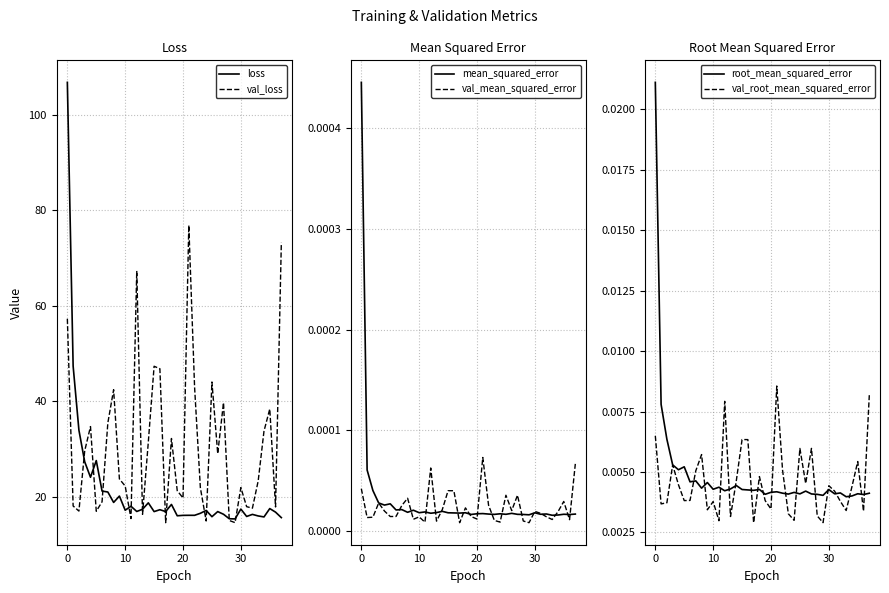

Which has a higher value, 11 or 9?

9